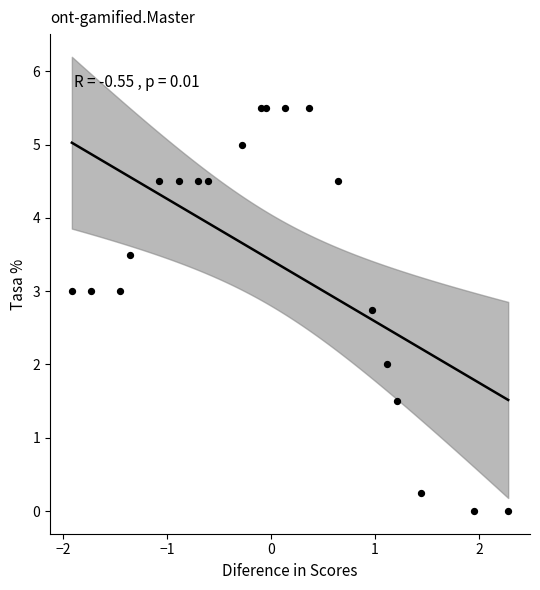

What is the range of Y values (max minus min)?

5.5